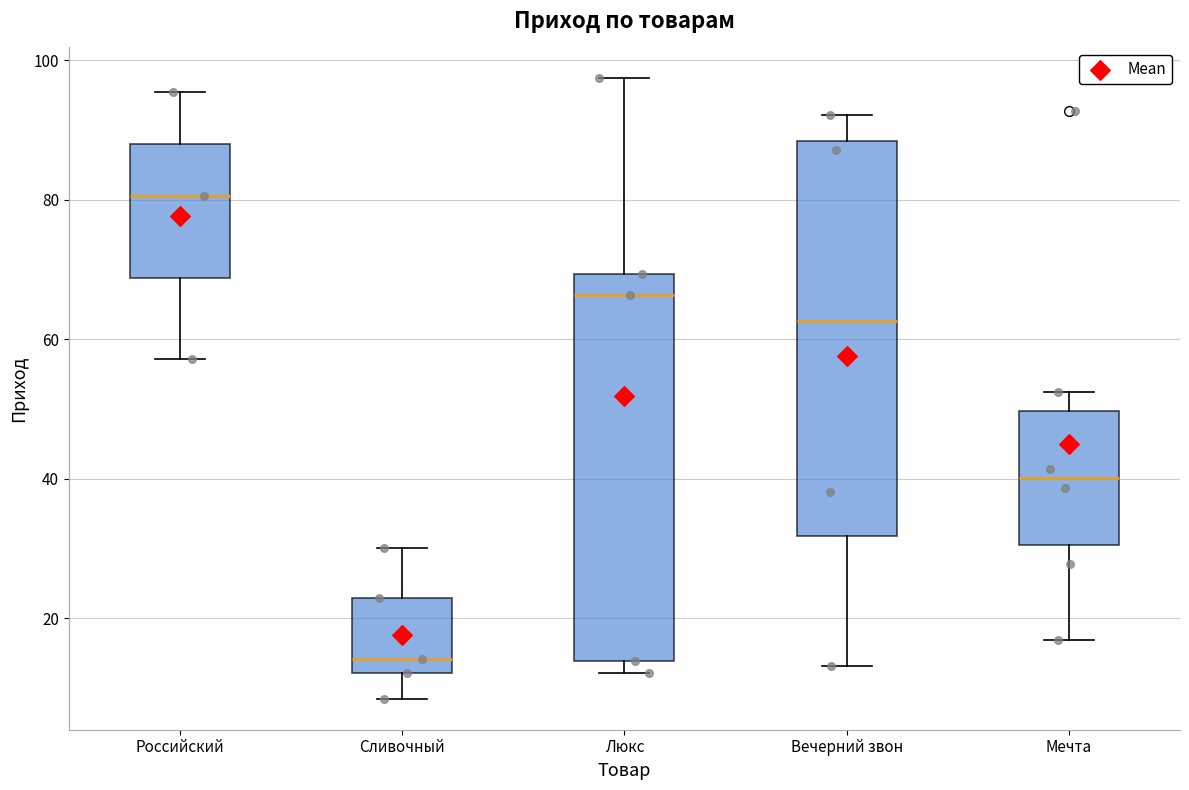

Where is the lower edge of the box for Вечерний звон on the y-axis? The values are not printed on the chart, so give them approximately, as read against the axis.

32